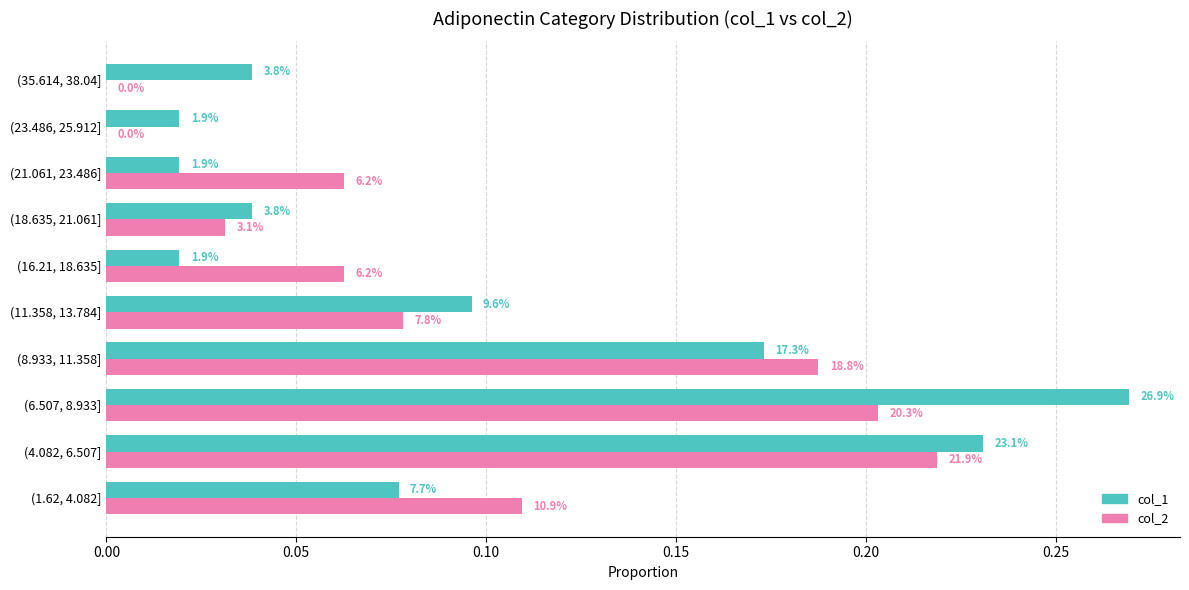

What are all the series names shown in the legend?

col_1, col_2